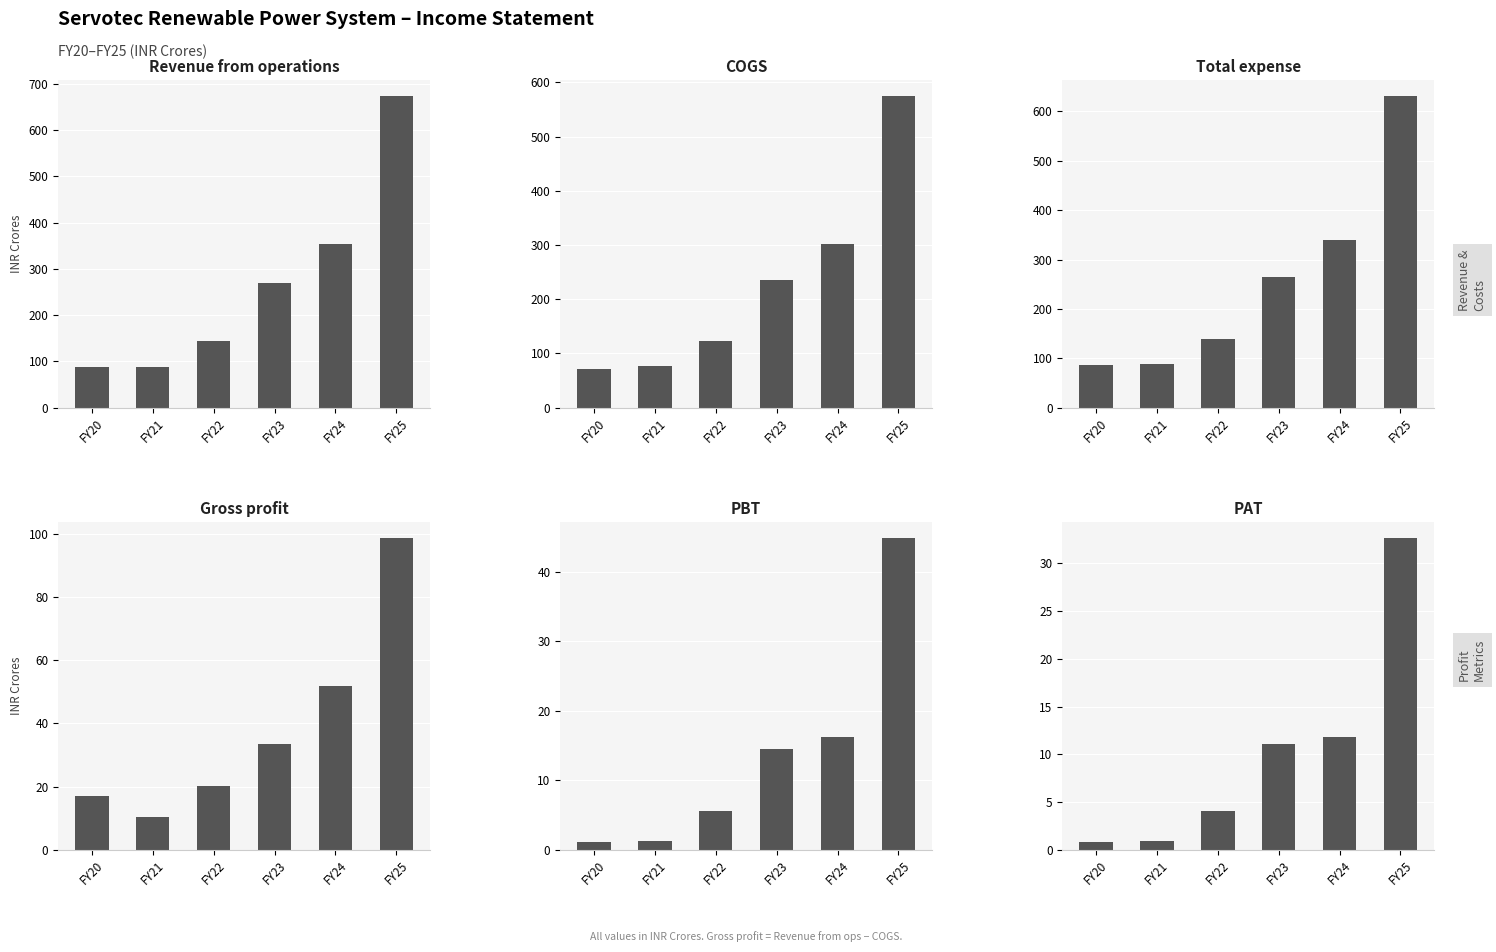

At which label does Gross profit first exceed 33?

FY23